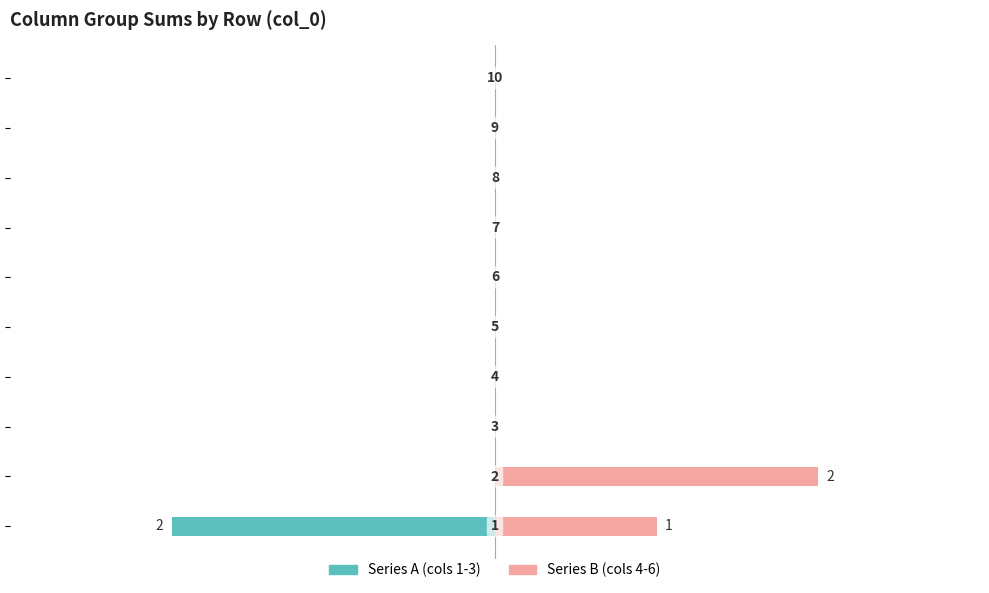

What is the sum of all Series A (cols 1-3) values?

-2